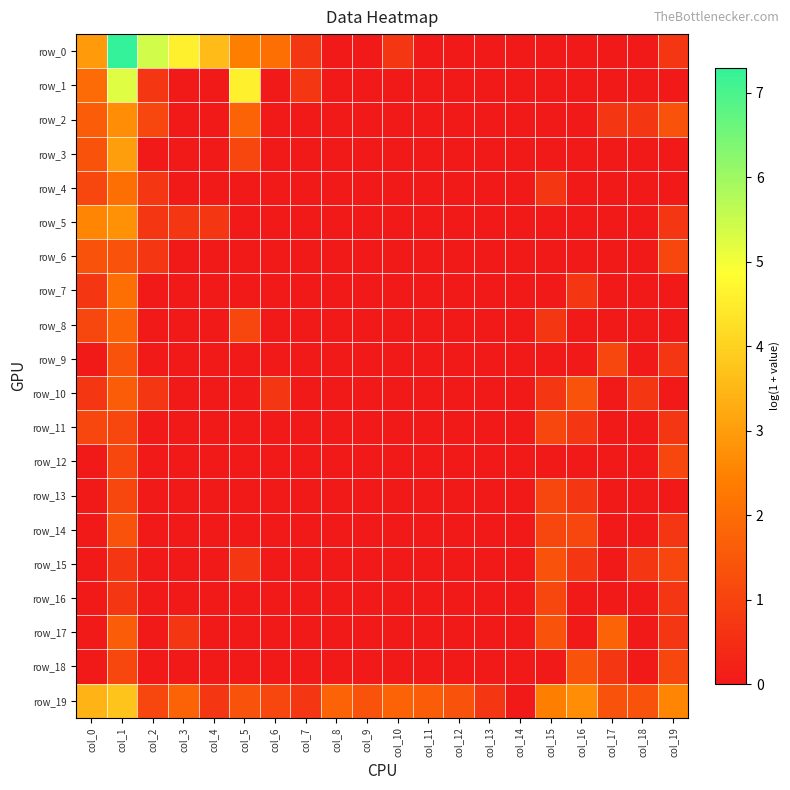

At how many categories does at least one series exceed 6?

1